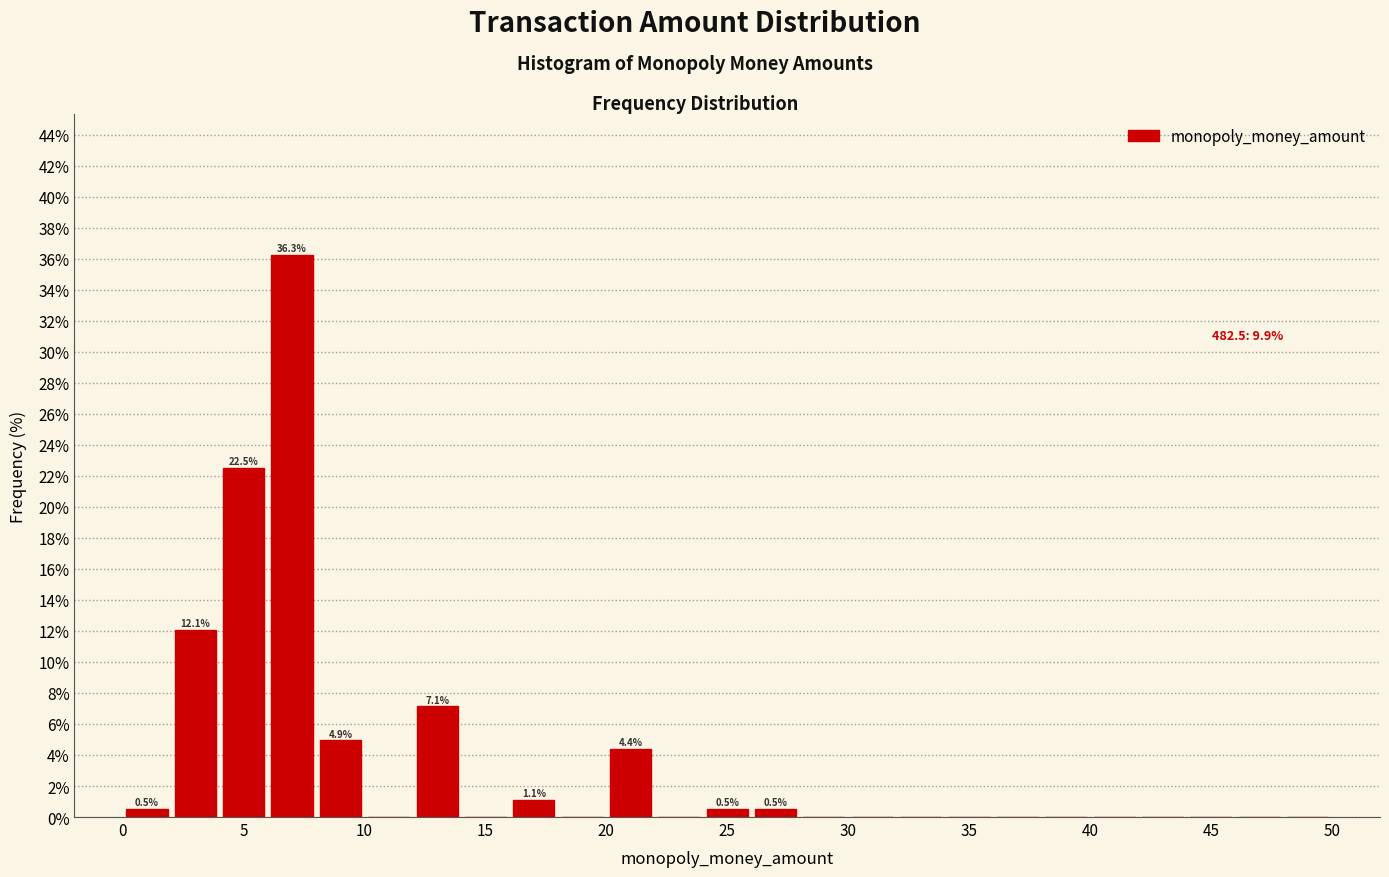

Which range on the x-axis has the tallest bar?

6 to 8